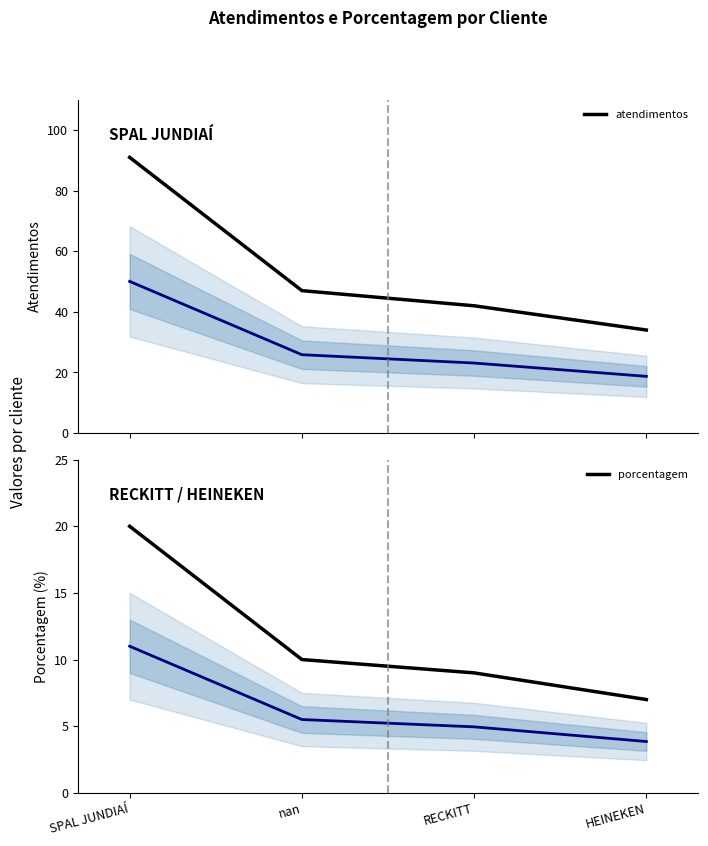

What is the value of the porcentagem point at the 4th from the left?

7